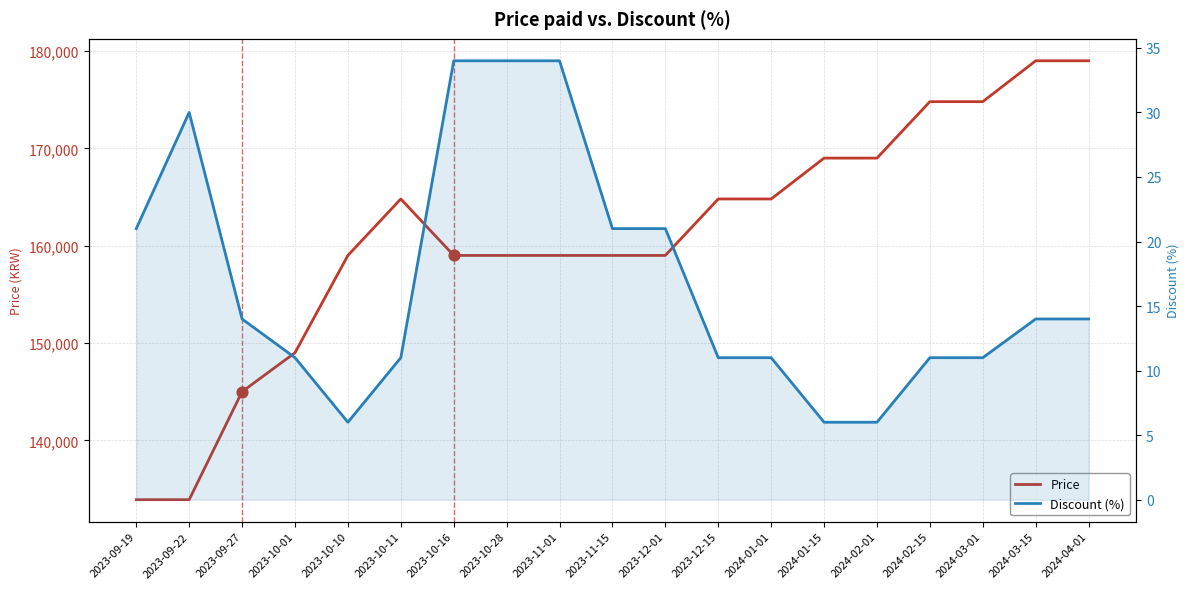

At how many categories does at least one series exceed 64290?

19